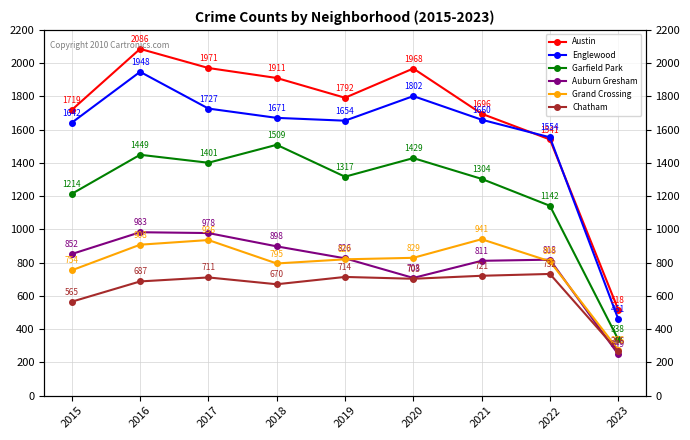

Which category has the highest value in the Austin series?

2016